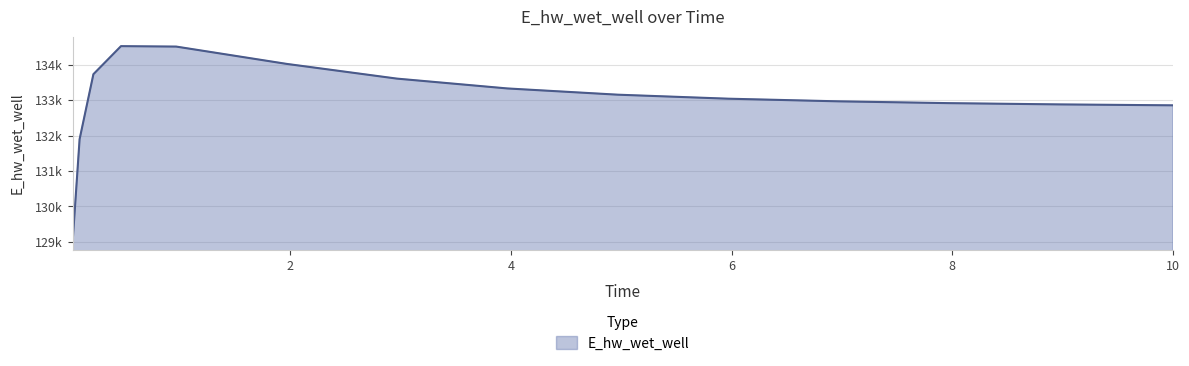

True or false: the data has more than 2 interior local peaks.

False